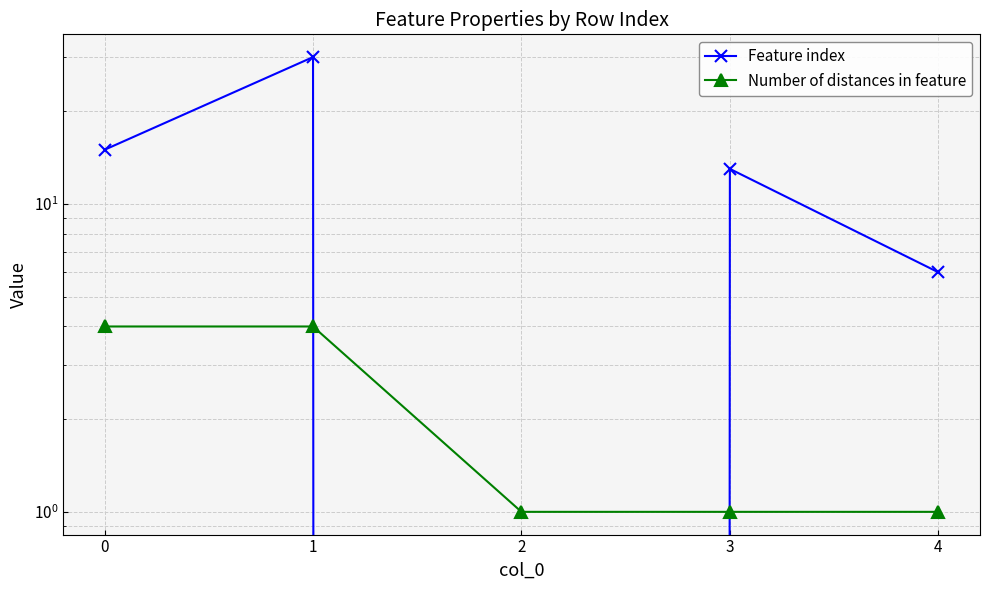

Reading left to right, list all the values displayed in this chart.

Feature index: 15	30	0	13	6
Number of distances in feature: 4	4	1	1	1